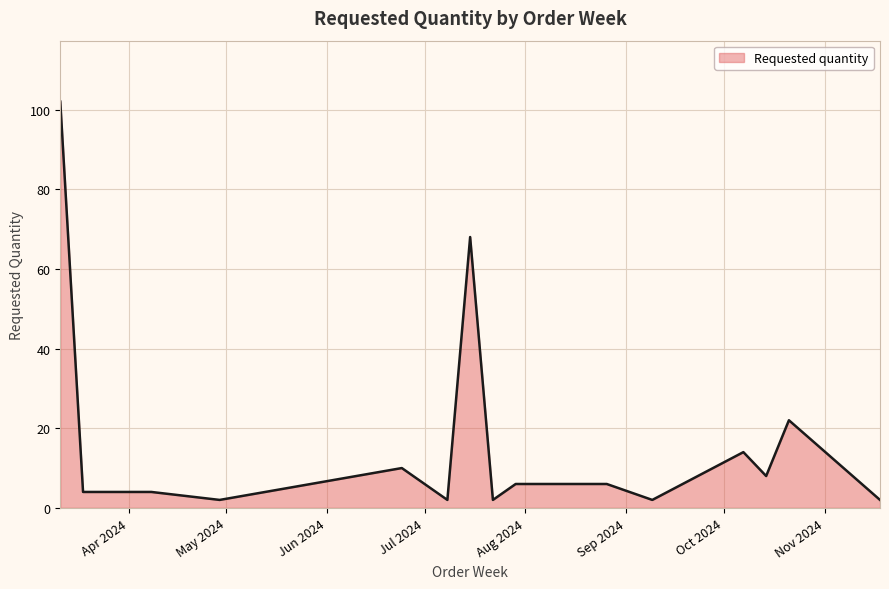

What is the difference between the maximum and minimum values?

100